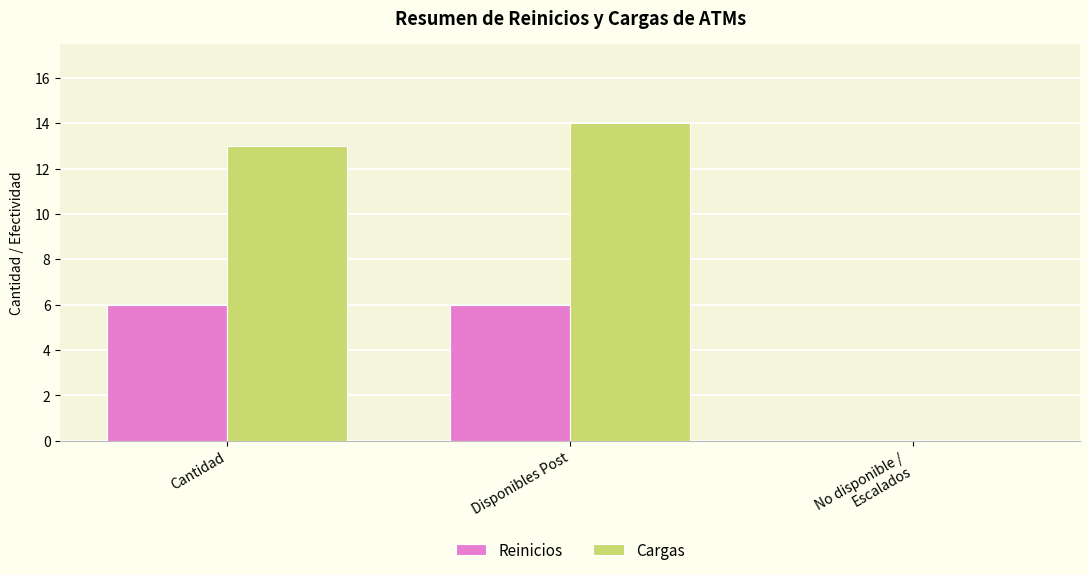

What is the total value across all series at Cantidad?

19